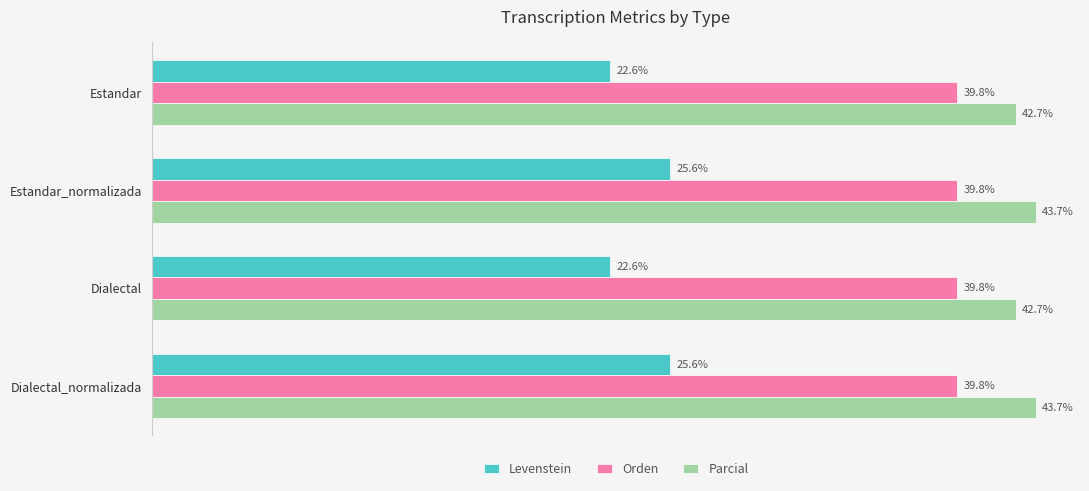

Which series has the largest total across all categories?

Parcial